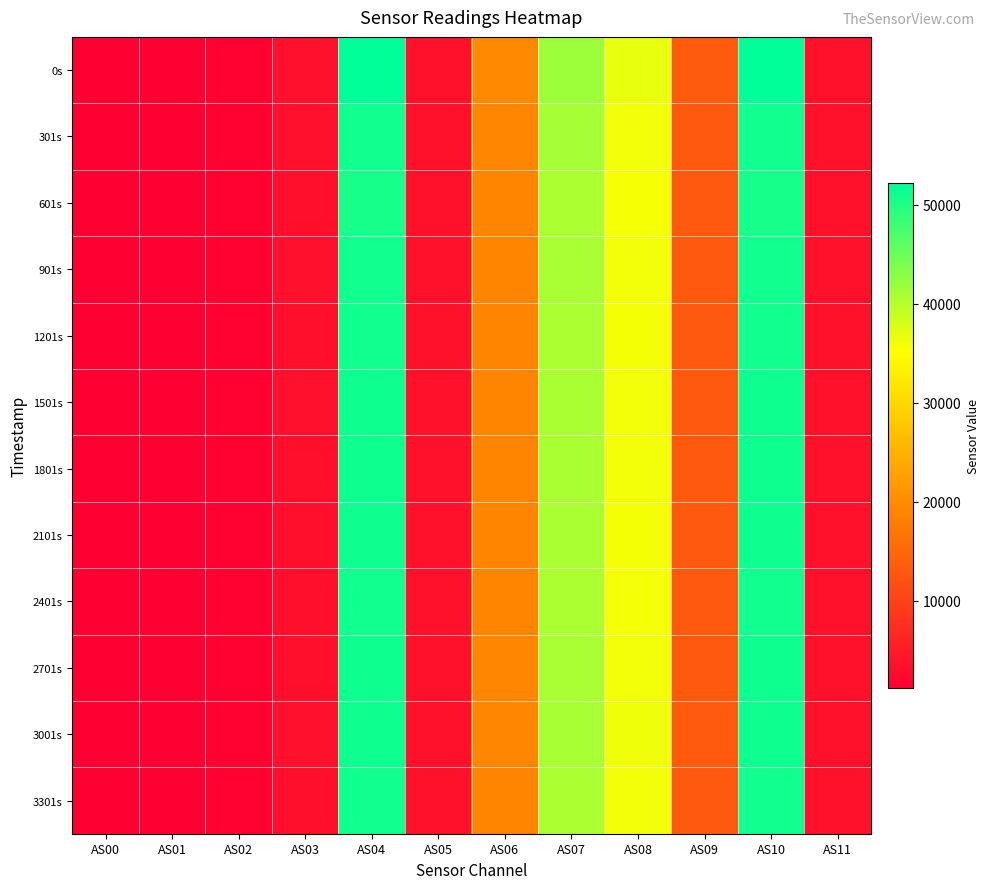

What is the greatest value displayed?

52169